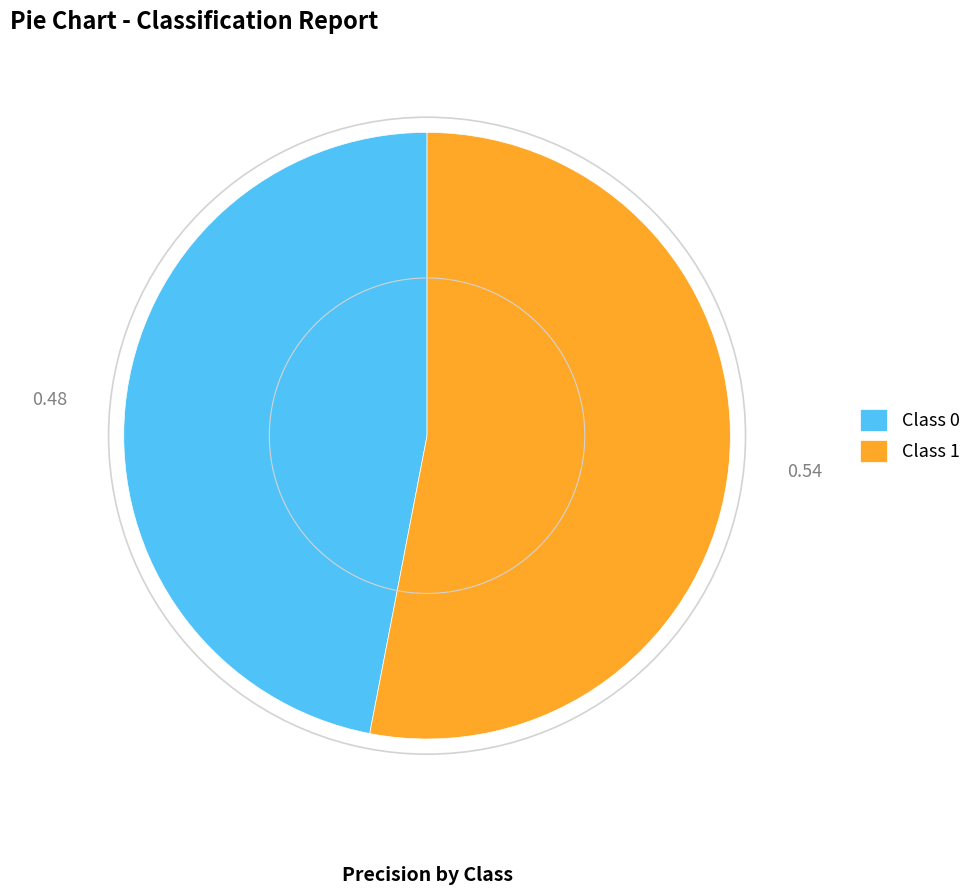

Is the sum of Class 1 and Class 0 greater than half?

Yes